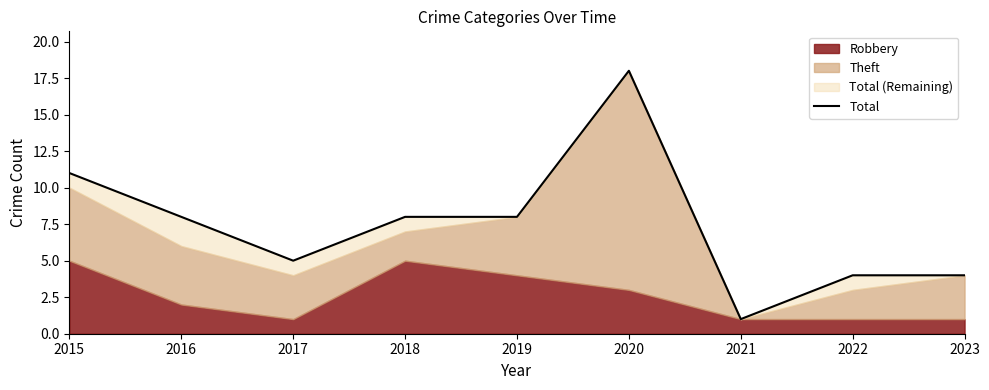

Reading left to right, extract all data points from this chart.

11	8	5	8	8	18	1	4	4